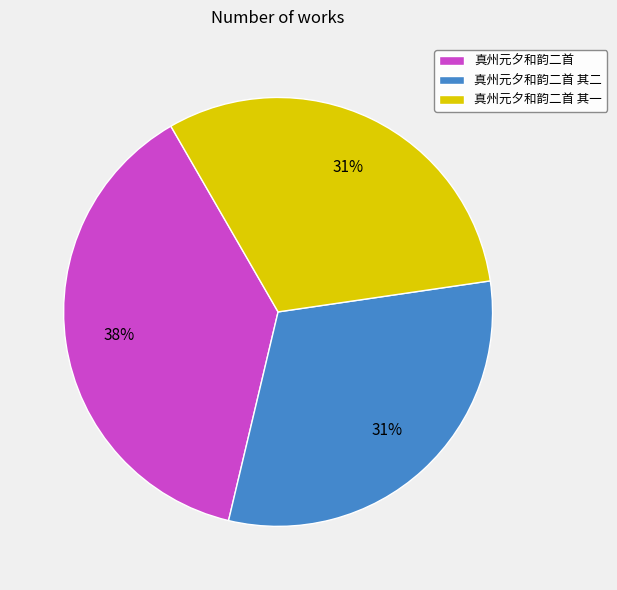

To the nearest percent, what percentage of the pie is 真州元夕和韵二首 其二?

31%